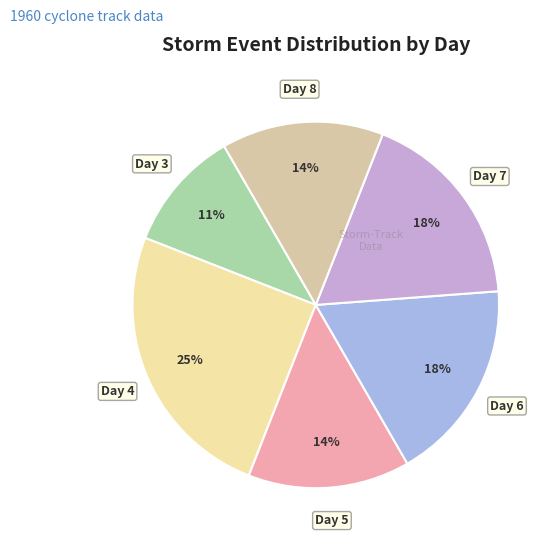

To the nearest percent, what is the combined percentage of Day 6 and Day 5?

32%